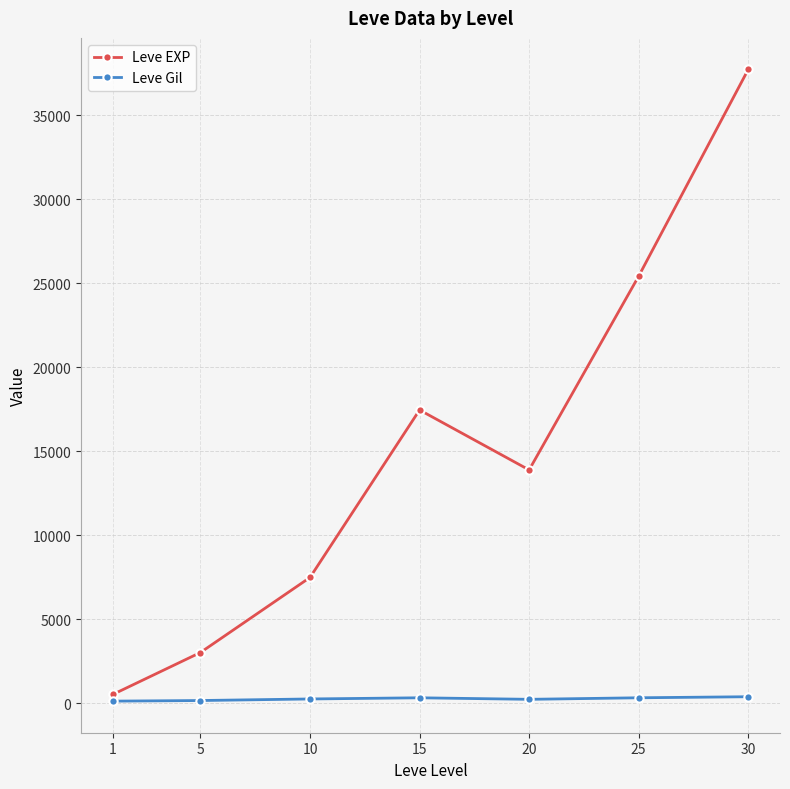

At which category does Leve EXP reach its first local valley?

20